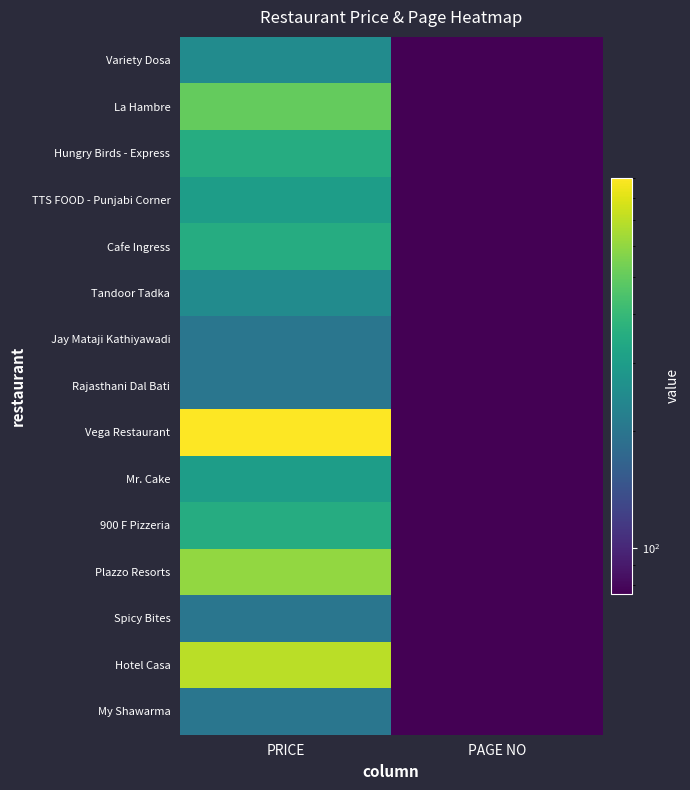

List the series in order of their peak value, highest first.

Vega Restaurant, Hotel Casa, Plazzo Resorts, La Hambre, Hungry Birds - Express, Cafe Ingress, 900 F Pizzeria, TTS FOOD - Punjabi Corner, Mr. Cake, Variety Dosa, Tandoor Tadka, Jay Mataji Kathiyawadi, Rajasthani Dal Bati, Spicy Bites, My Shawarma